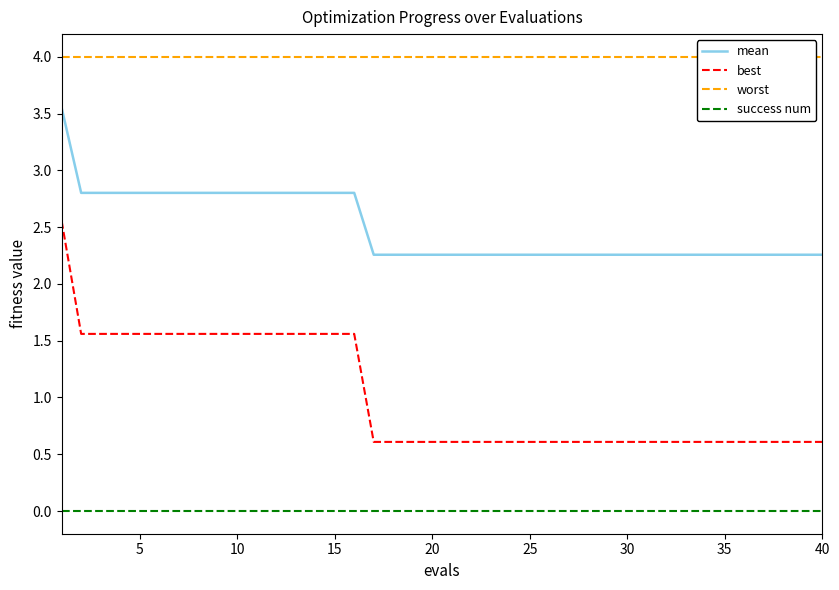

Which series has the largest total across all categories?

worst